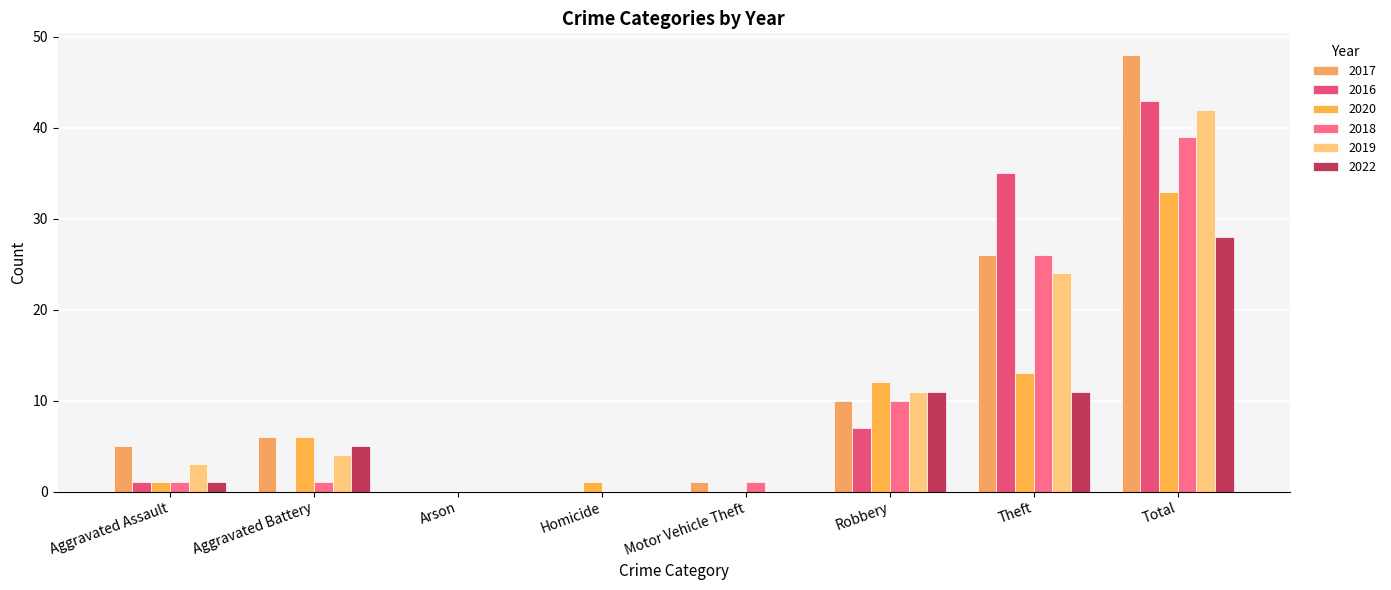

How many categories are shown in the chart?

8